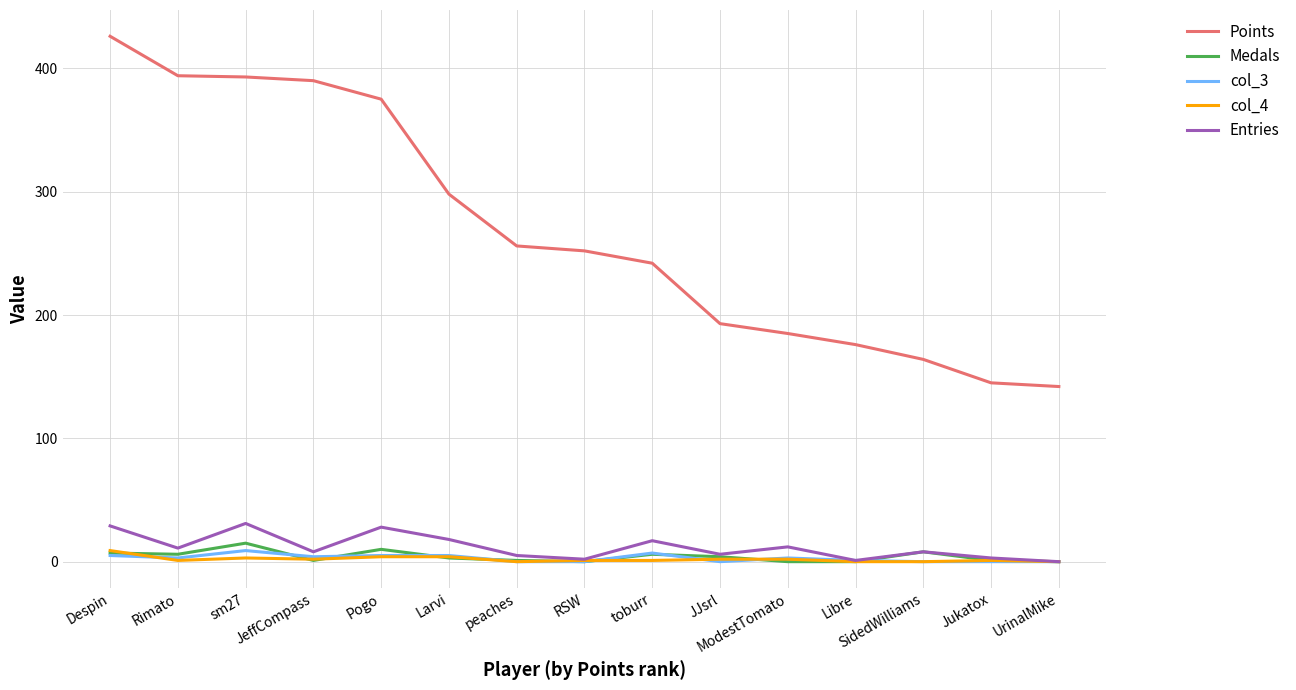

Which series has the widest spread of values?

Points